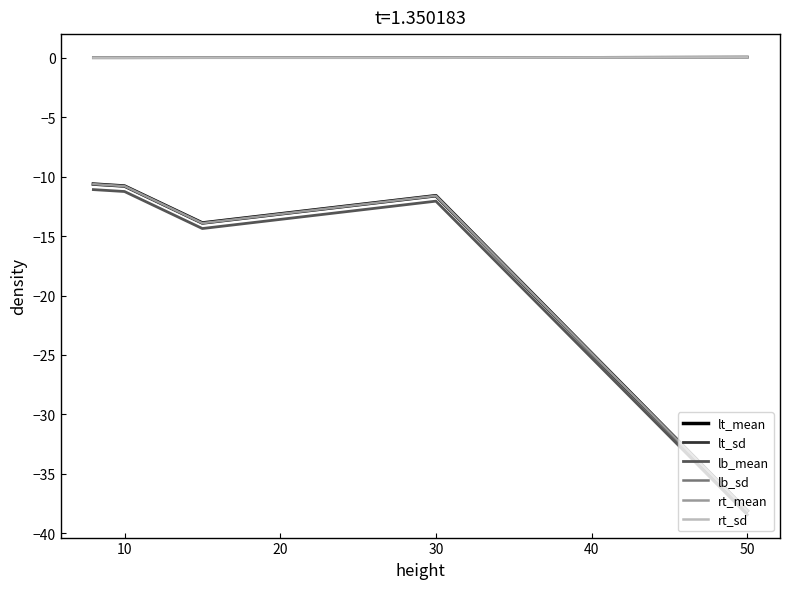

True or false: lb_mean and lb_sd intersect in this chart.

False